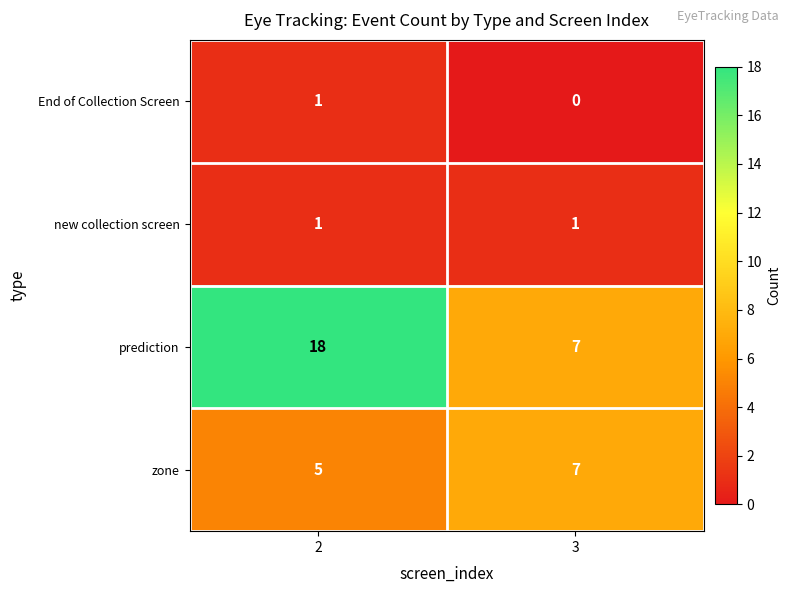

The value of new collection screen at 2 is 1. True or false?

True